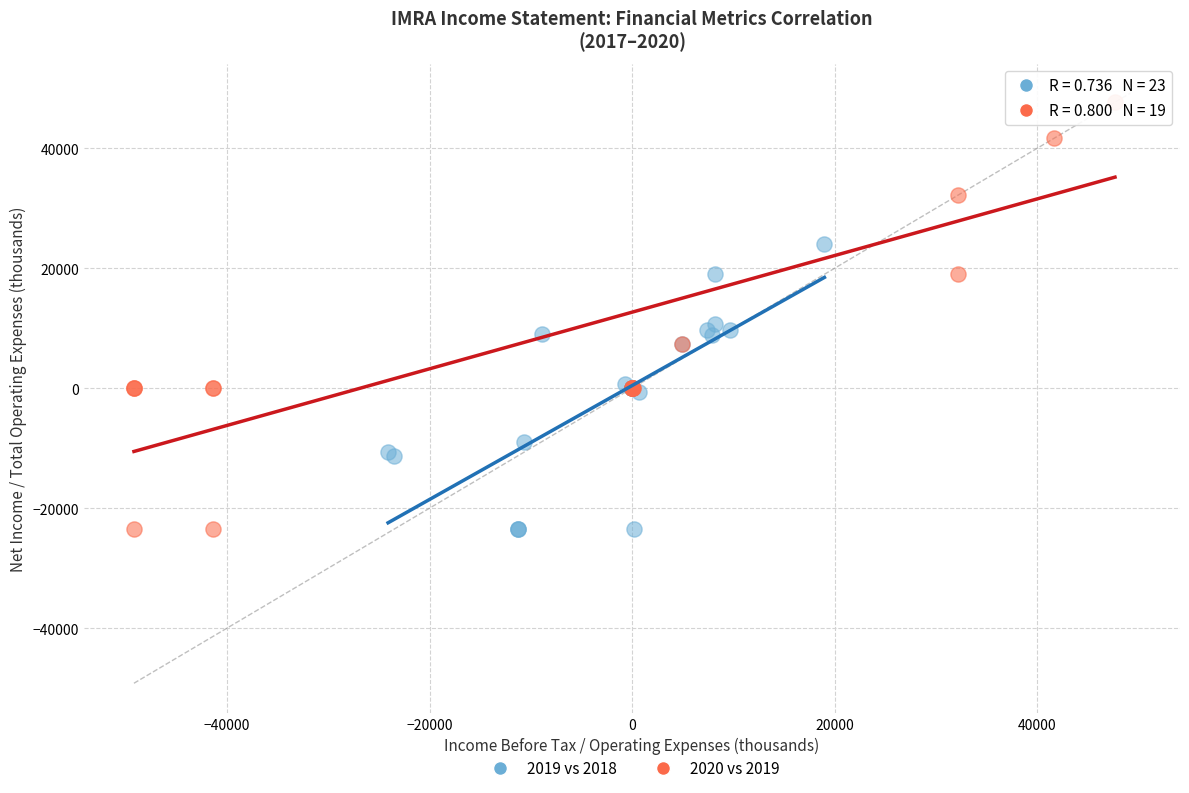

Which series has the largest Y range (max minus min)?

2020 vs 2019